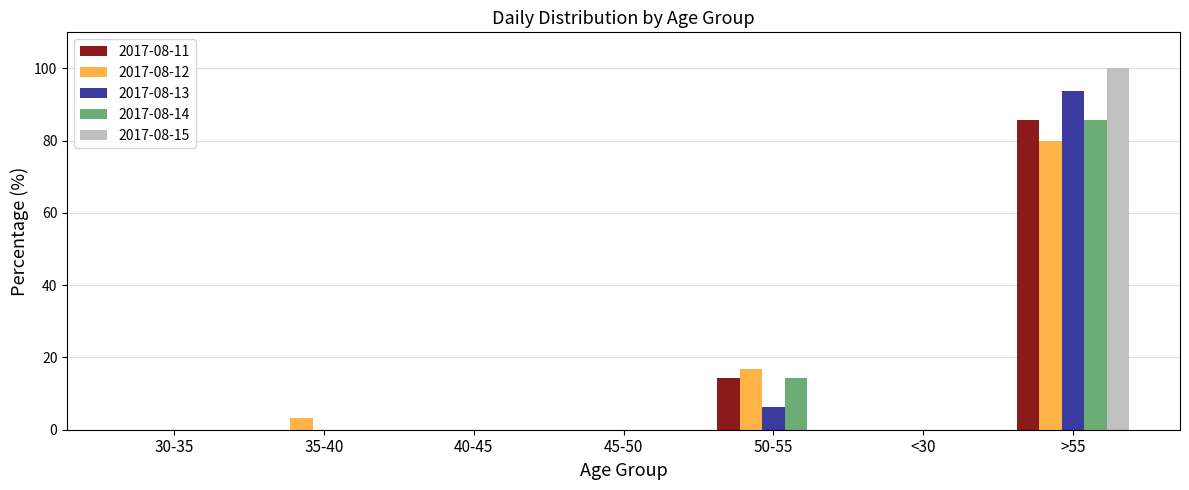

Reading right to left, what are all the values shown in this chart?

2017-08-11: 85.7	0.0	14.3	0.0	0.0	0.0	0.0
2017-08-12: 80.0	0.0	16.7	0.0	0.0	3.3	0.0
2017-08-13: 93.8	0.0	6.2	0.0	0.0	0.0	0.0
2017-08-14: 85.7	0.0	14.3	0.0	0.0	0.0	0.0
2017-08-15: 100.0	0.0	0.0	0.0	0.0	0.0	0.0